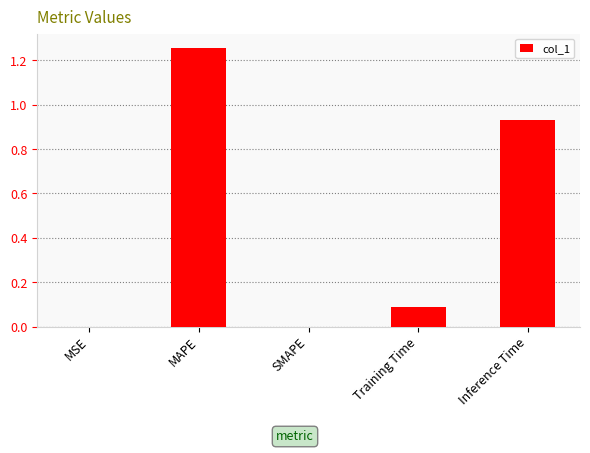

Is it true that the value at MSE is 0.0?

True